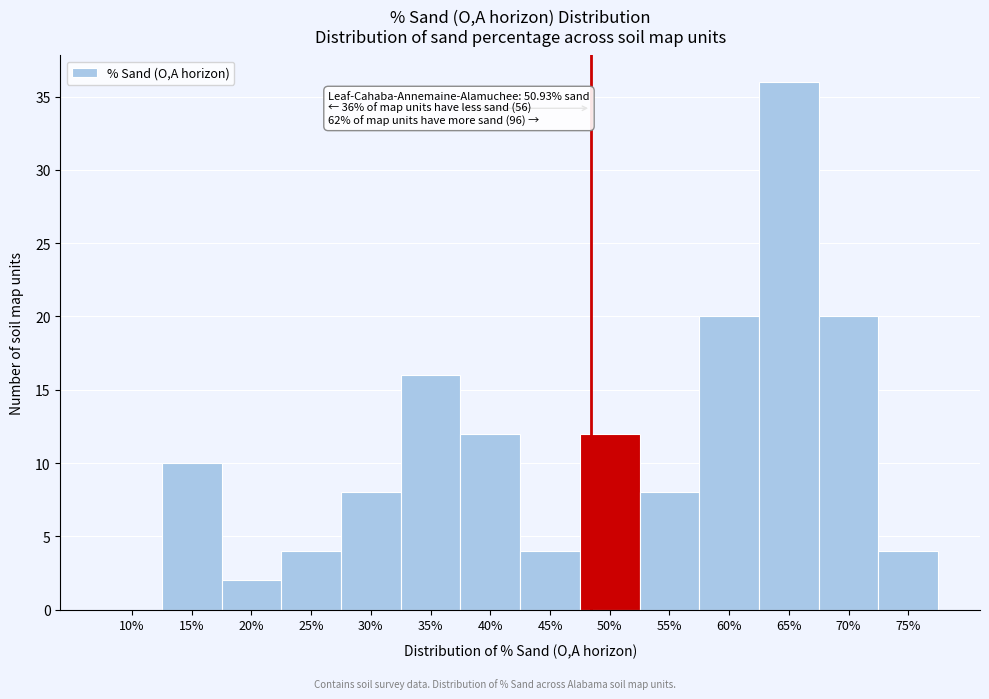

Reading left to right, transcribe all the data shown in this chart.

10%=0	15%=10	20%=2	25%=4	30%=8	35%=16	40%=12	45%=4	50%=12	55%=8	60%=20	65%=36	70%=20	75%=4